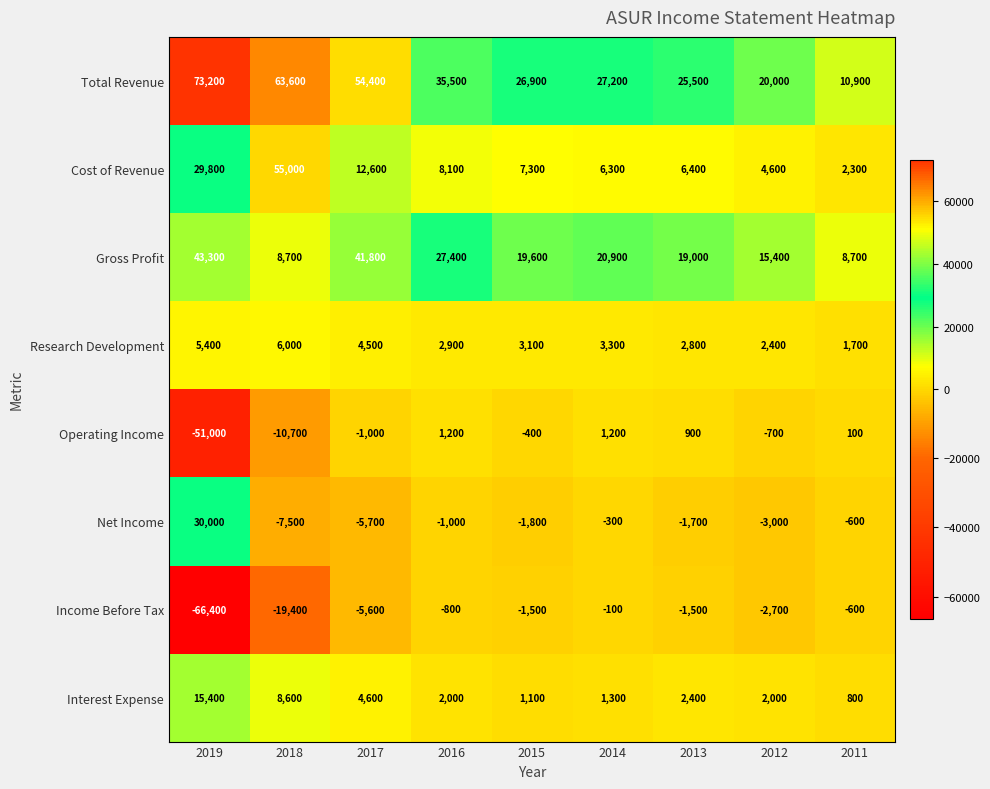

What is the difference between the maximum and minimum values in the Research Development series?

4300